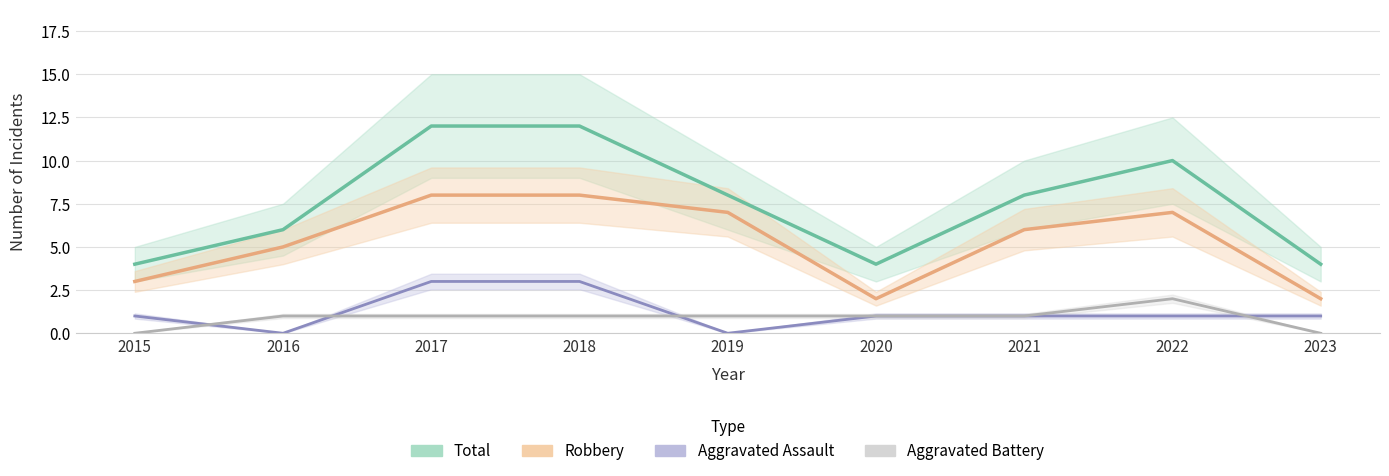

True or false: Total and Aggravated Battery cross at least once.

False